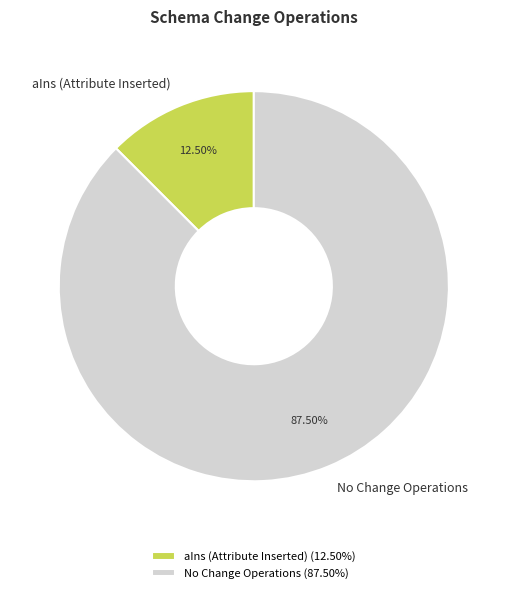

Does any single category account for the majority?

Yes